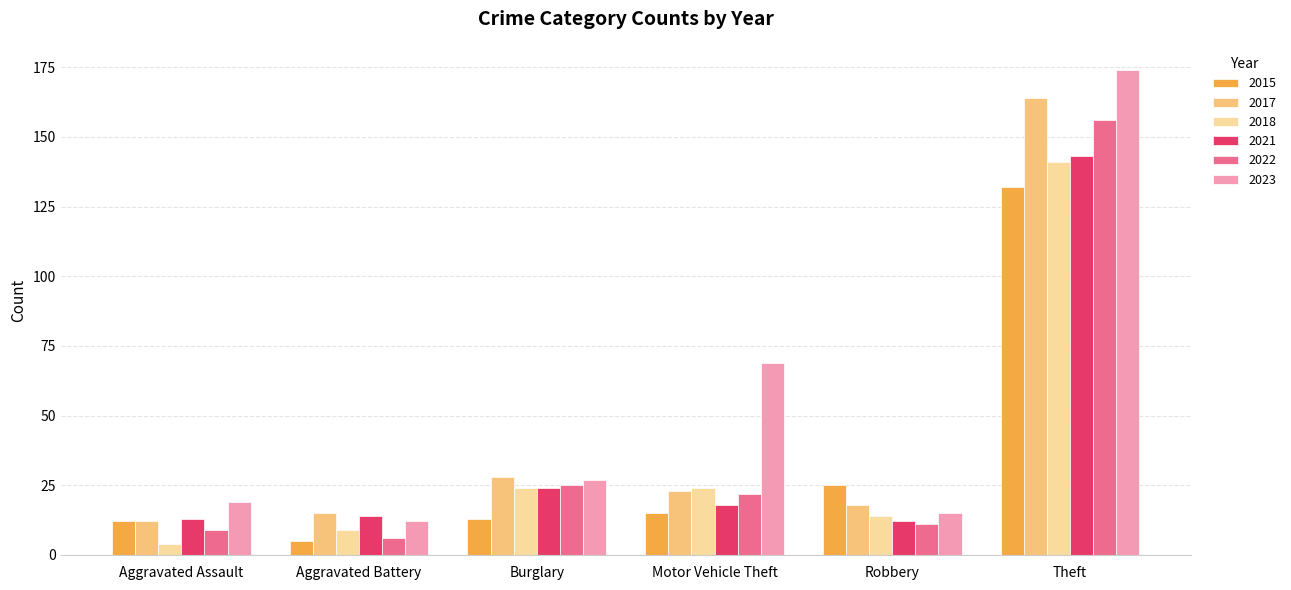

At which label is 2023 closest to 93?

Motor Vehicle Theft